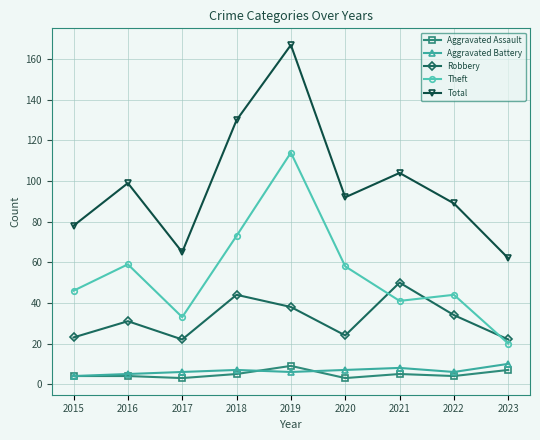

What is the difference between the maximum and minimum values in the Theft series?

94